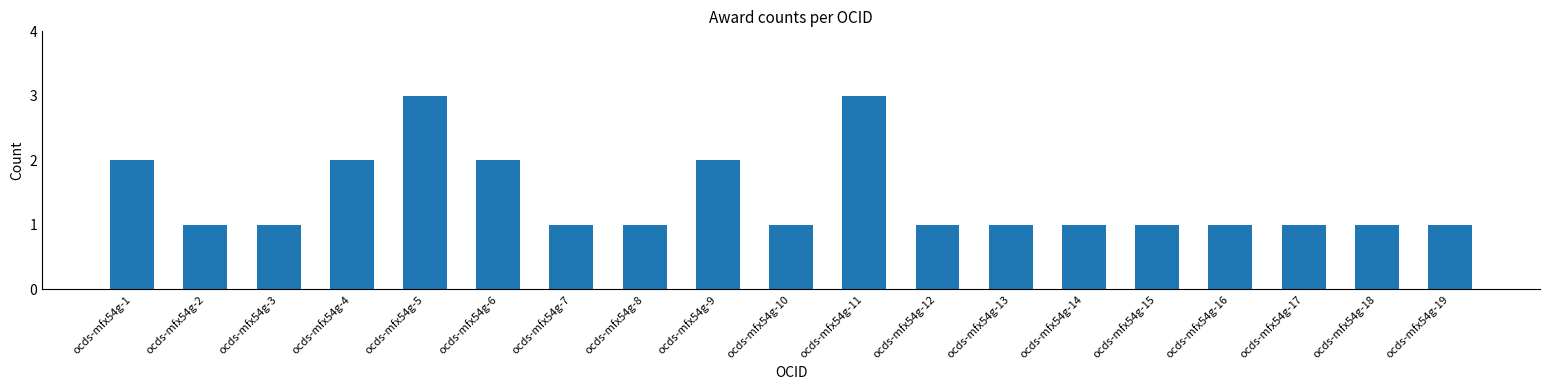

What is the sum of all values?

27